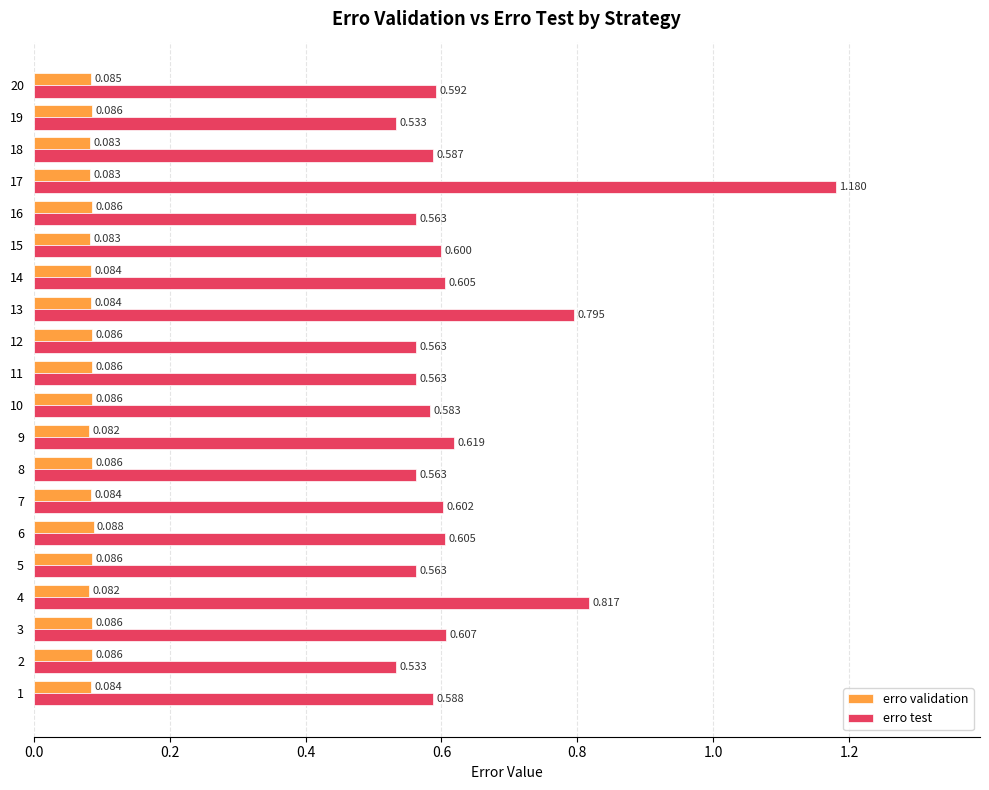

Rank the series by their maximum value, from lowest to highest.

erro validation, erro test